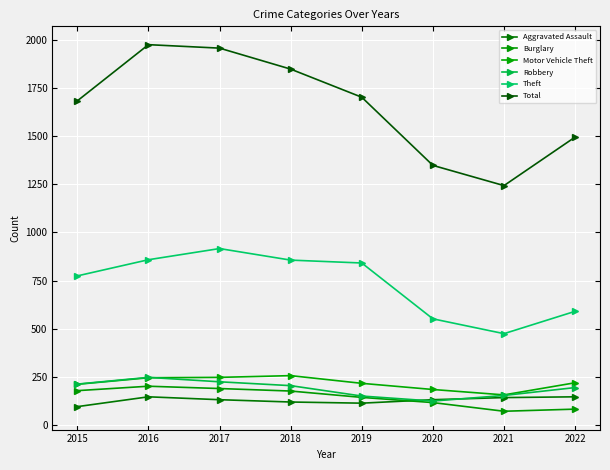

Which series has the widest spread of values?

Total